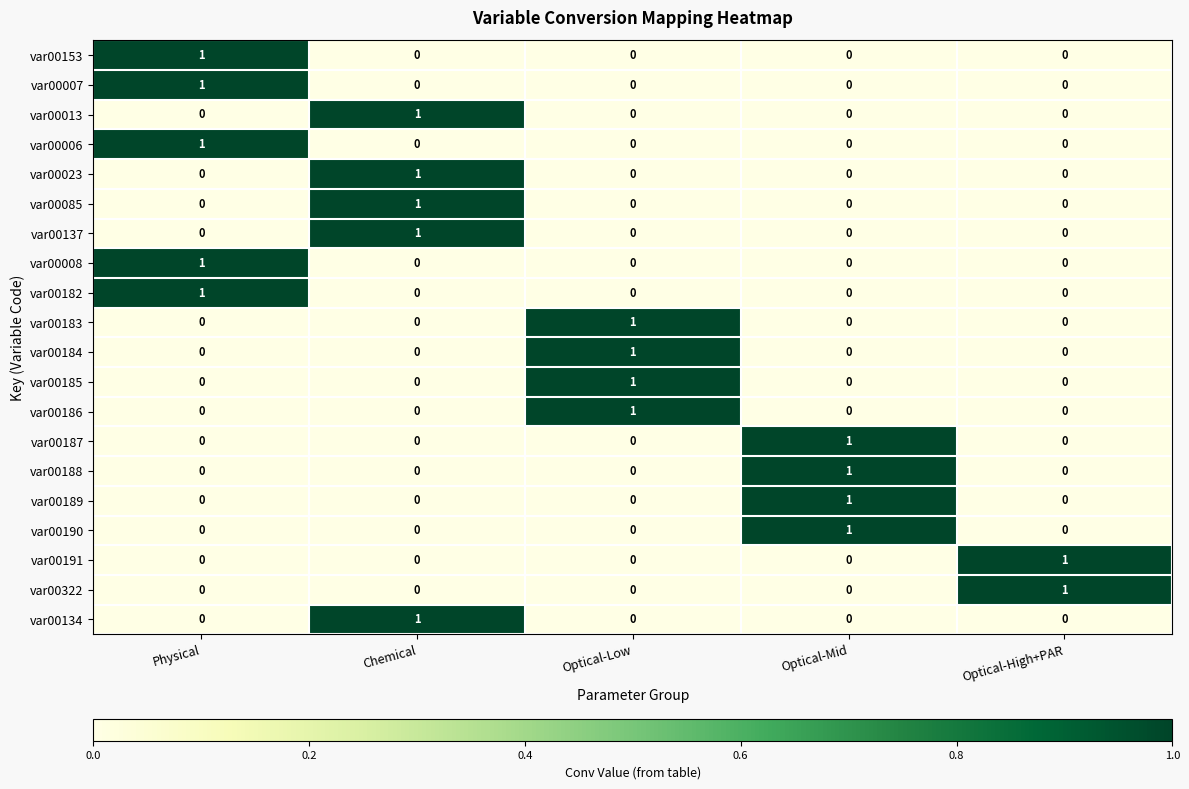

How many data points does each series have?

5